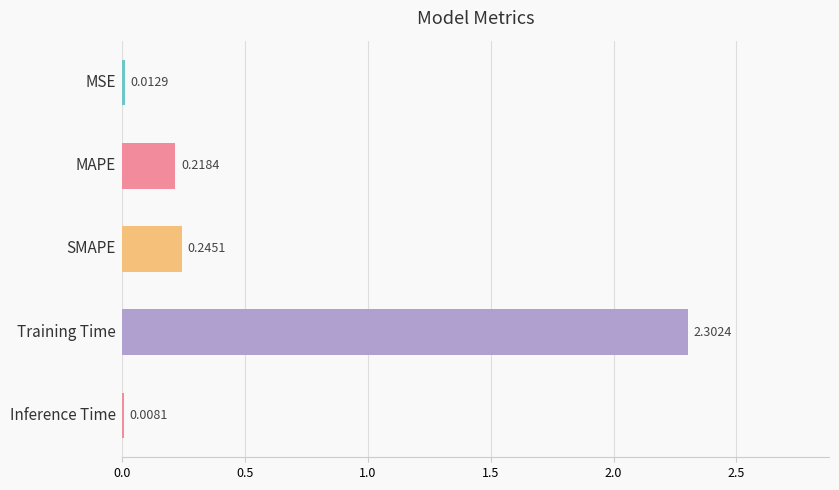

What is the sum of all values?

2.8